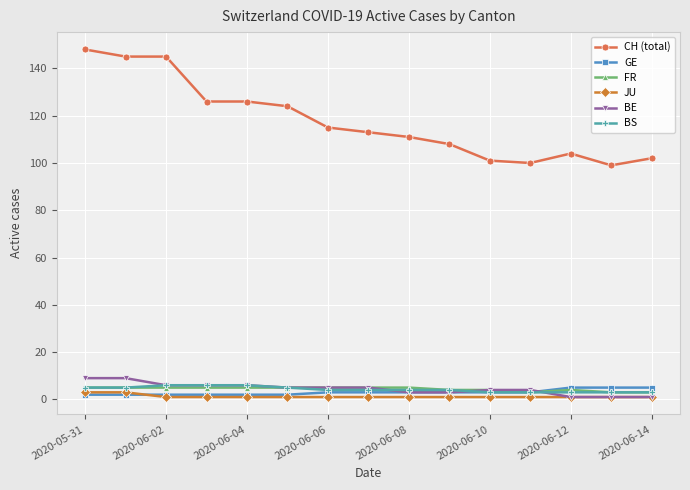

Which series has the largest range (max minus min)?

CH (total)